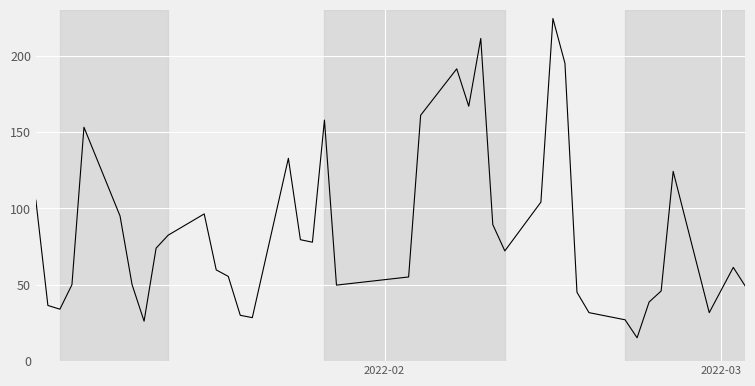

What is the minimum value shown in the chart?

15.3